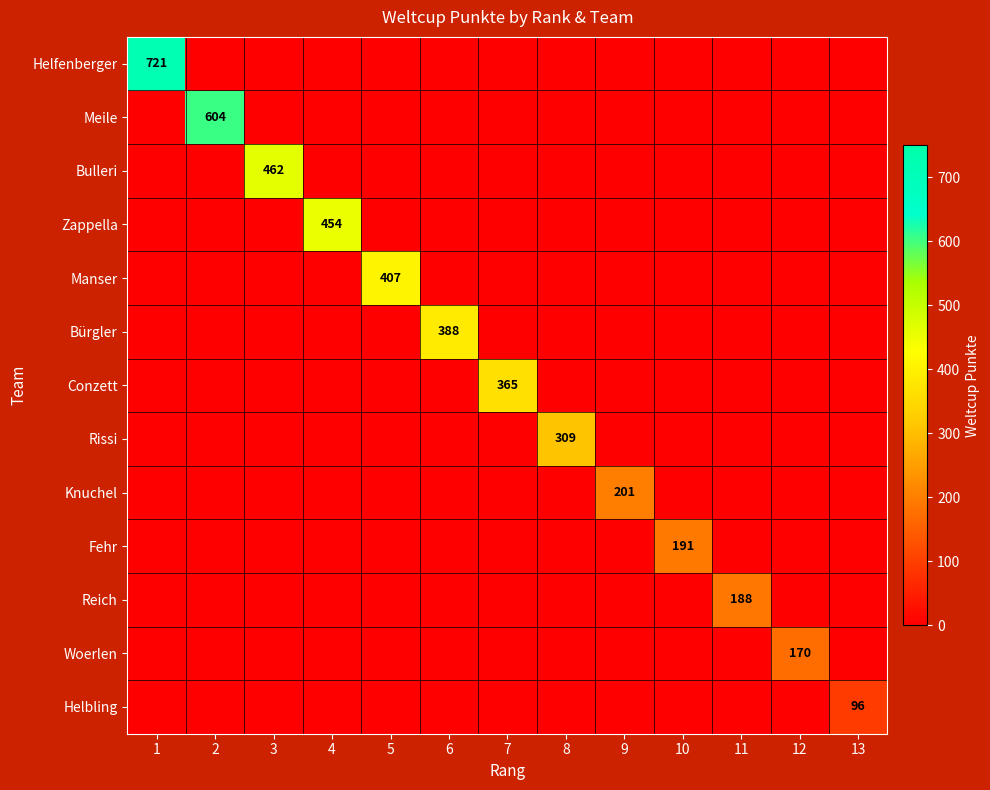

Which series has the largest range (max minus min)?

Helfenberger